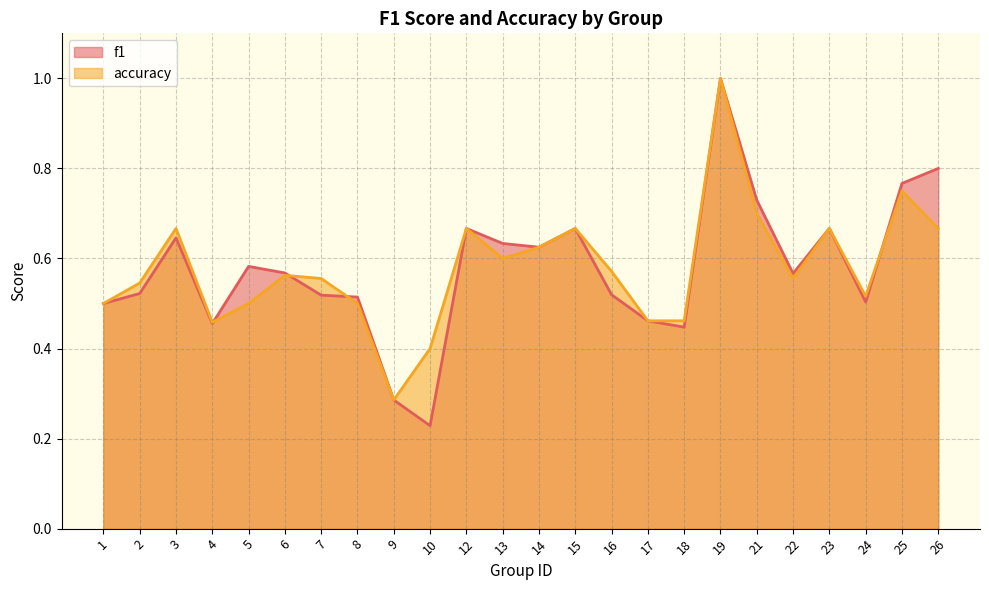

List the series in order of their overall mean, lowest first.

f1, accuracy